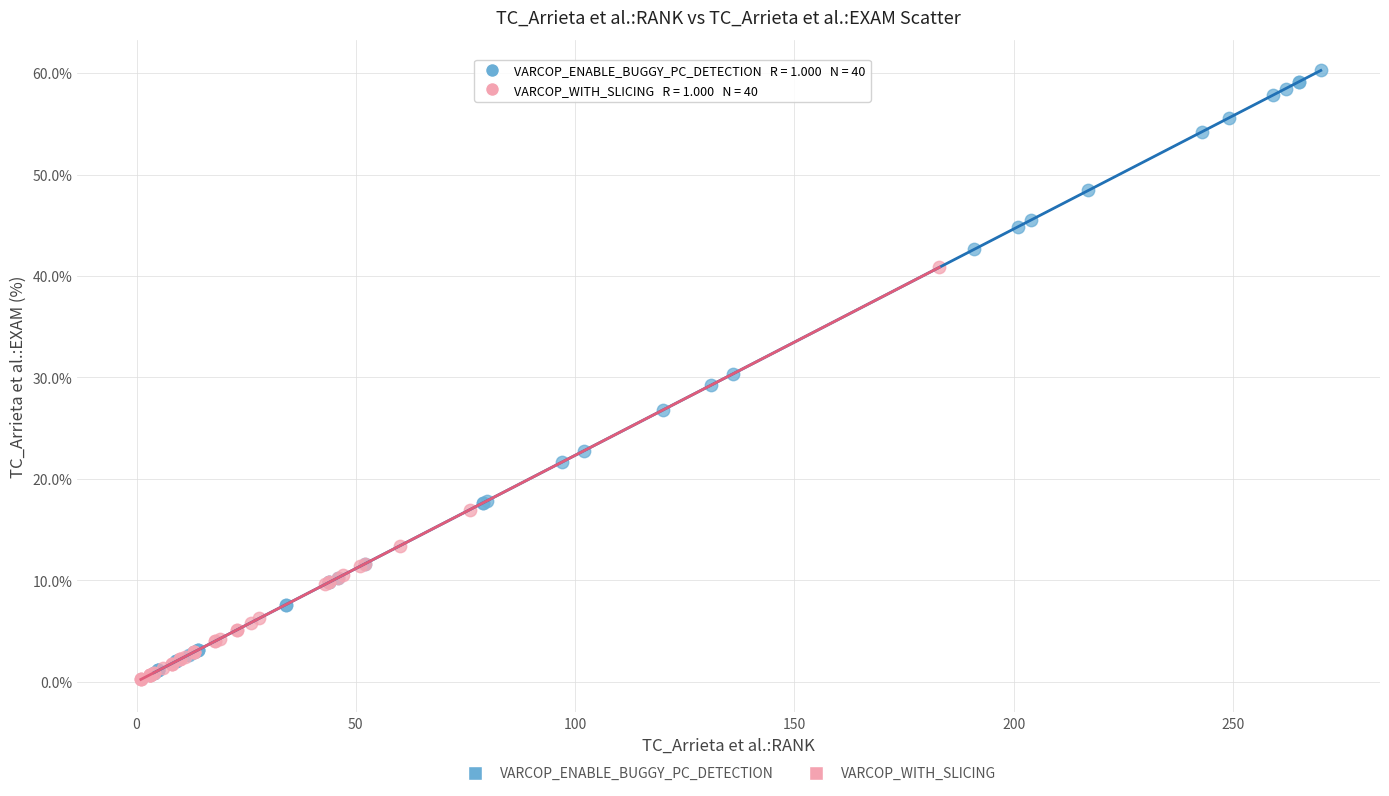

Which series contains the highest Y value?

VARCOP_ENABLE_BUGGY_PC_DETECTION